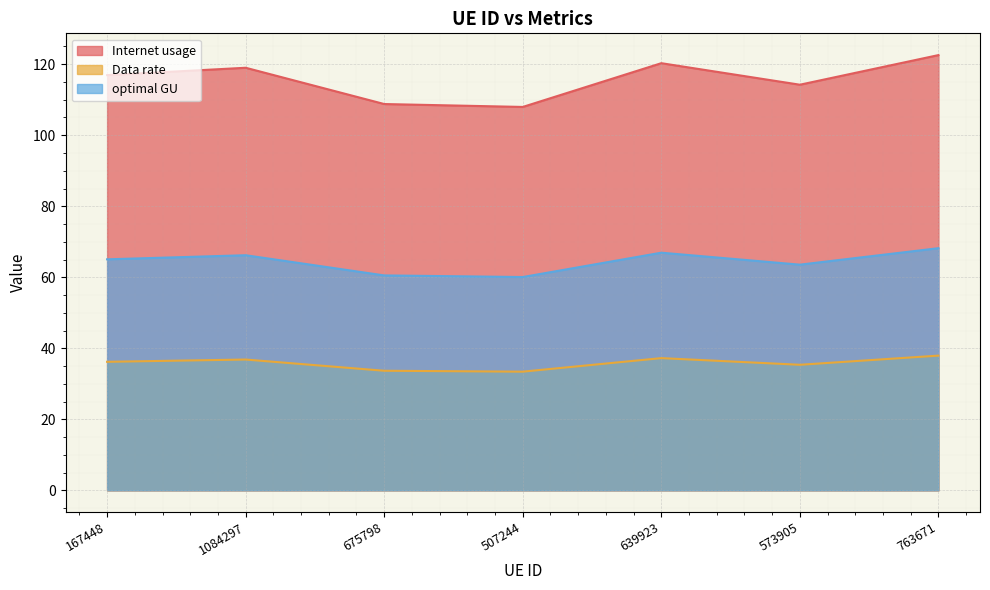

What is the spread (max minus min) of values at 675798?

75.1